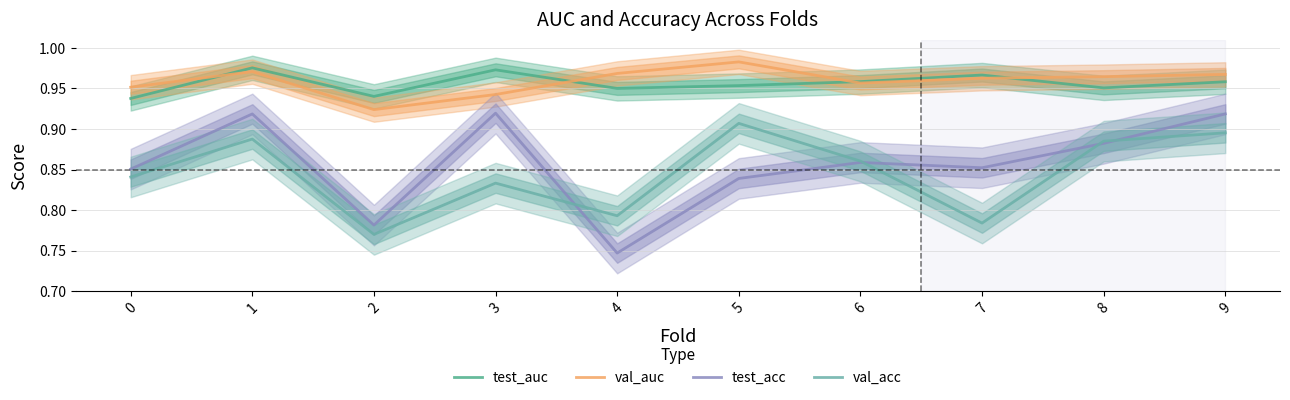

How many test_acc values are between 0 and 1?

10